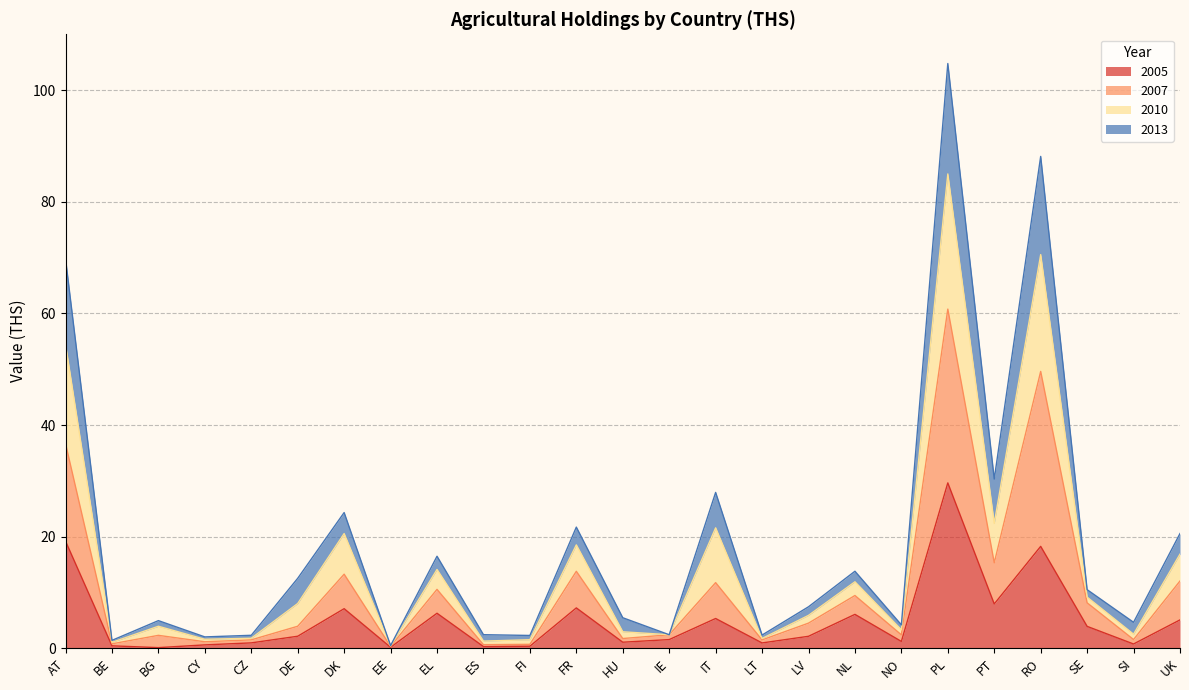

True or false: 2007 and 2010 cross at least once.

False